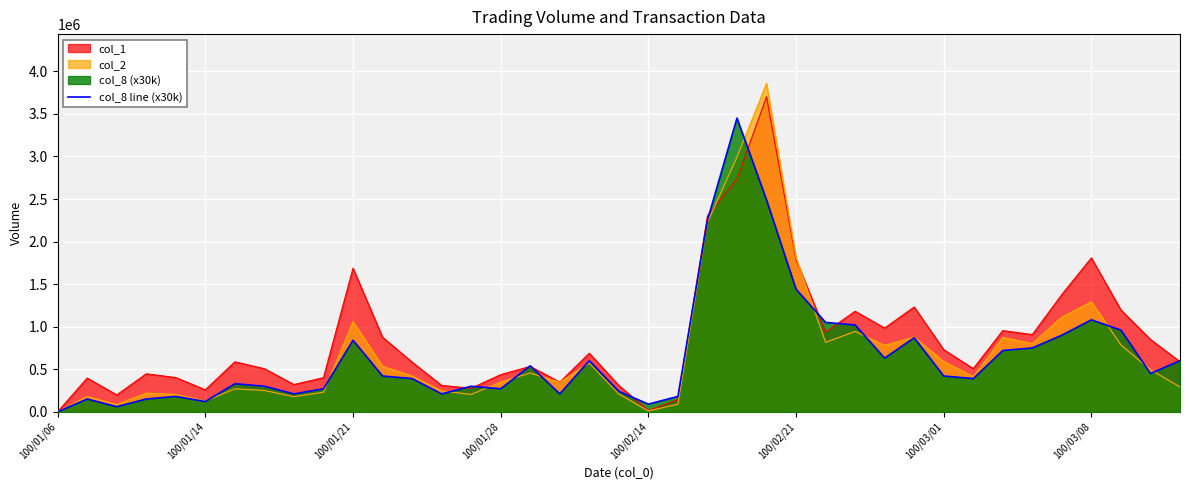

The value of col_2 at 100/03/08 is 2069662. True or false?

False